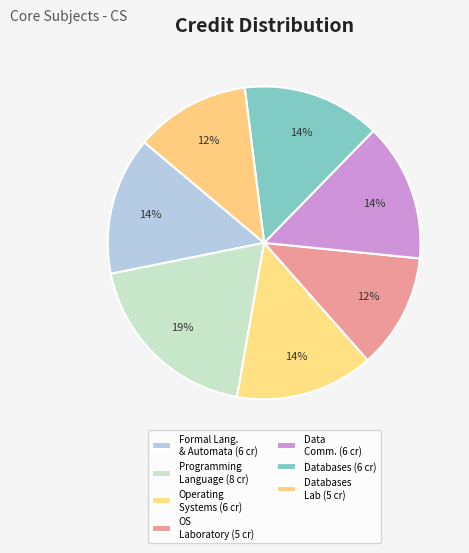

To the nearest percent, what is the average slice percentage?

14%